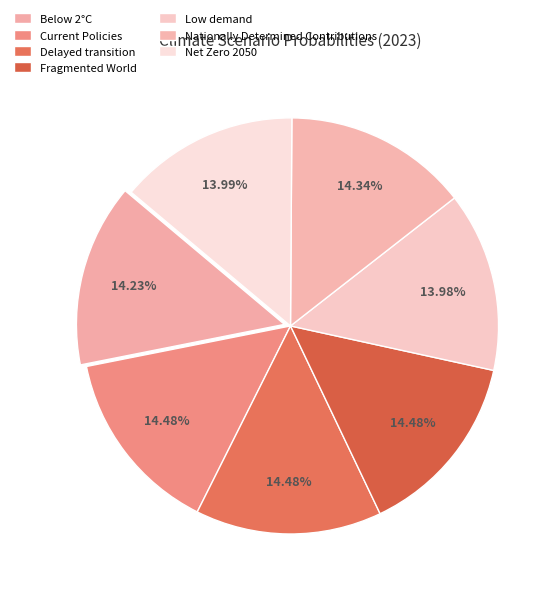

Which has a higher value, Nationally Determined Contributions or Delayed transition?

Delayed transition